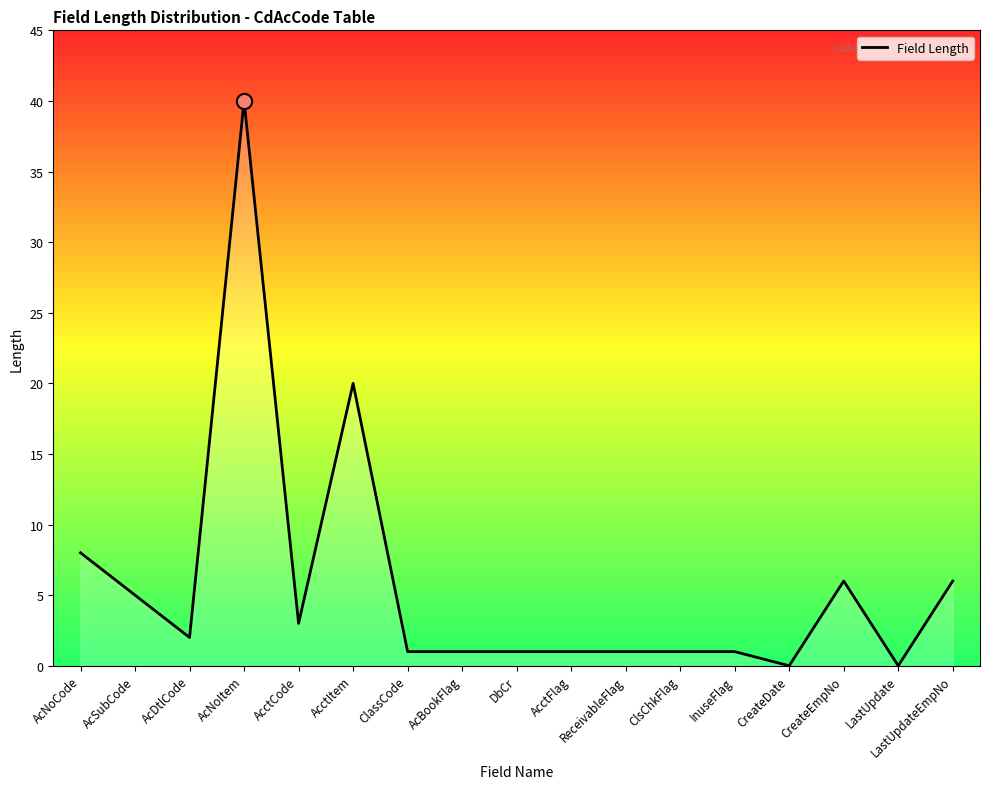

What is the change in value from InuseFlag to CreateDate?

-1